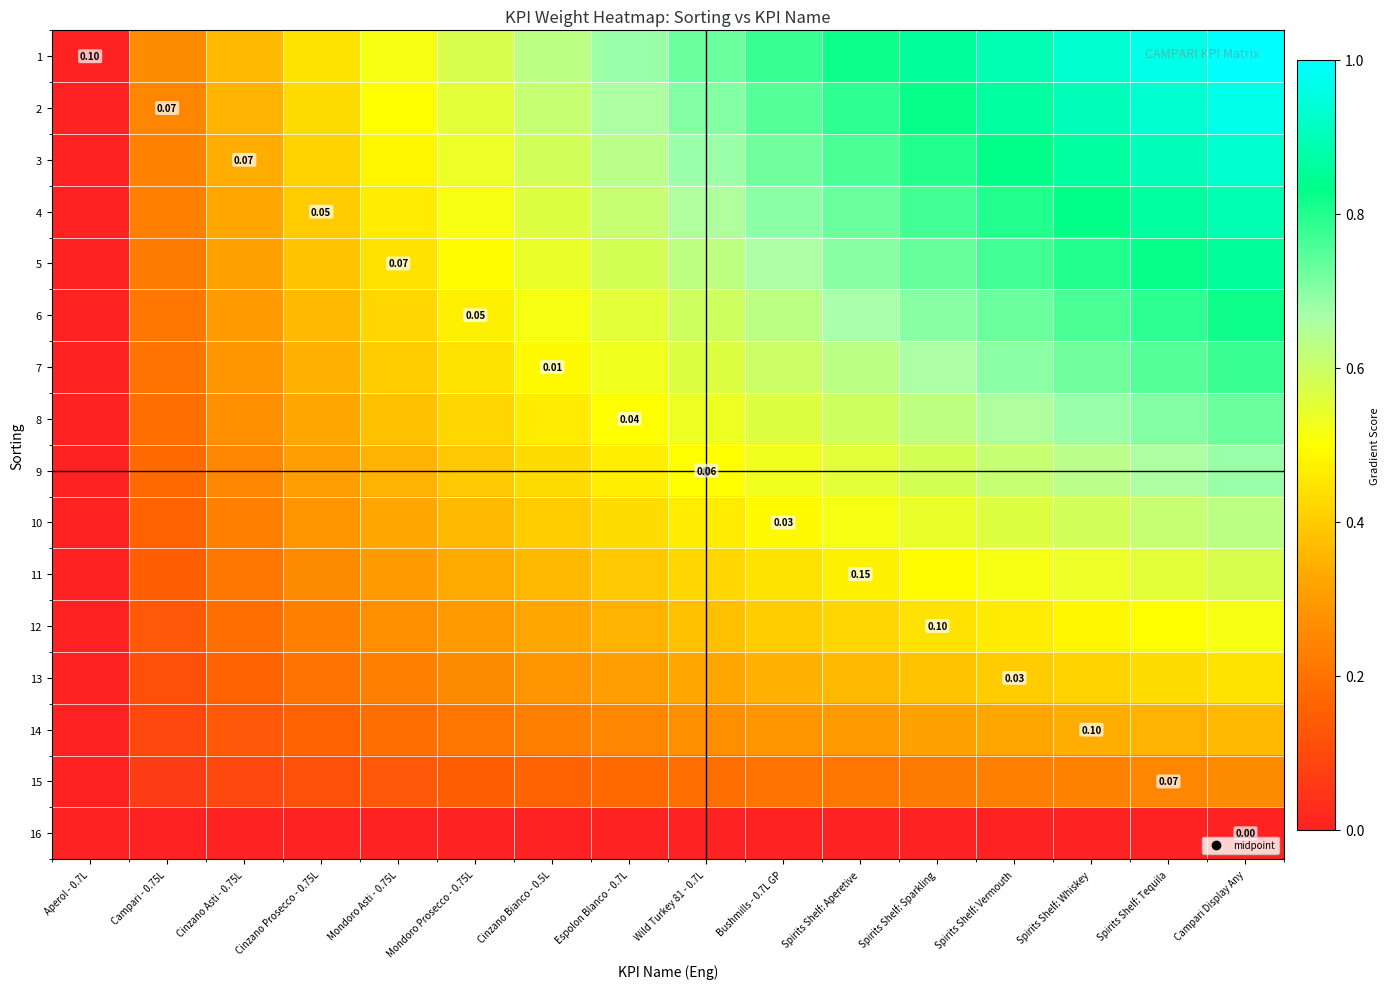

Where is 1 nearest to the value 0?

Aperol - 0.7L